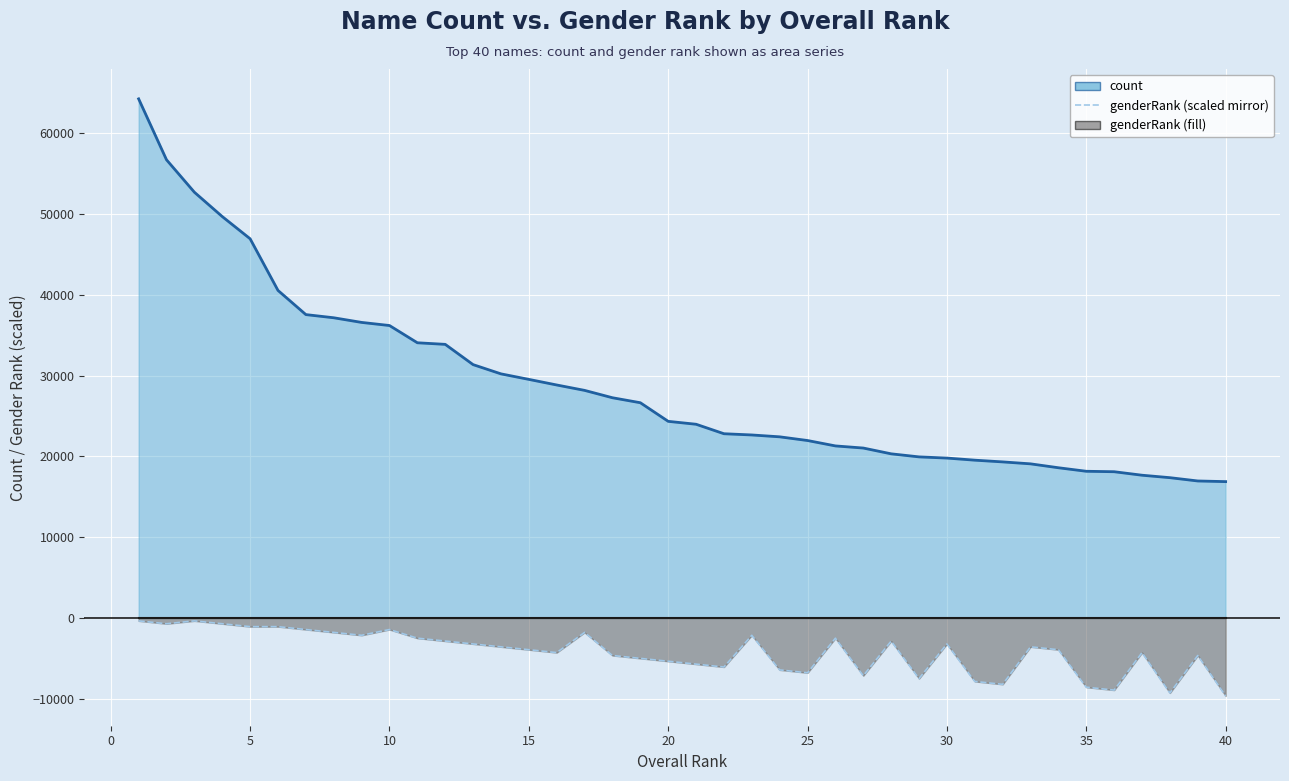

The value of count at 30 is 19528.0. True or false?

True